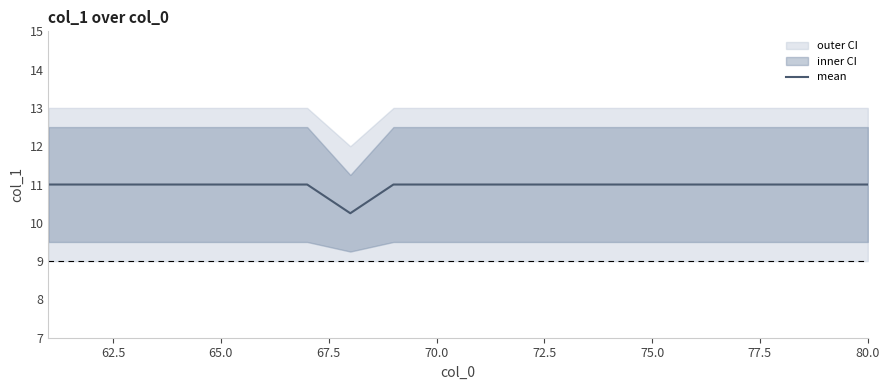

The value of mean at 80.0 is 6.2. True or false?

False